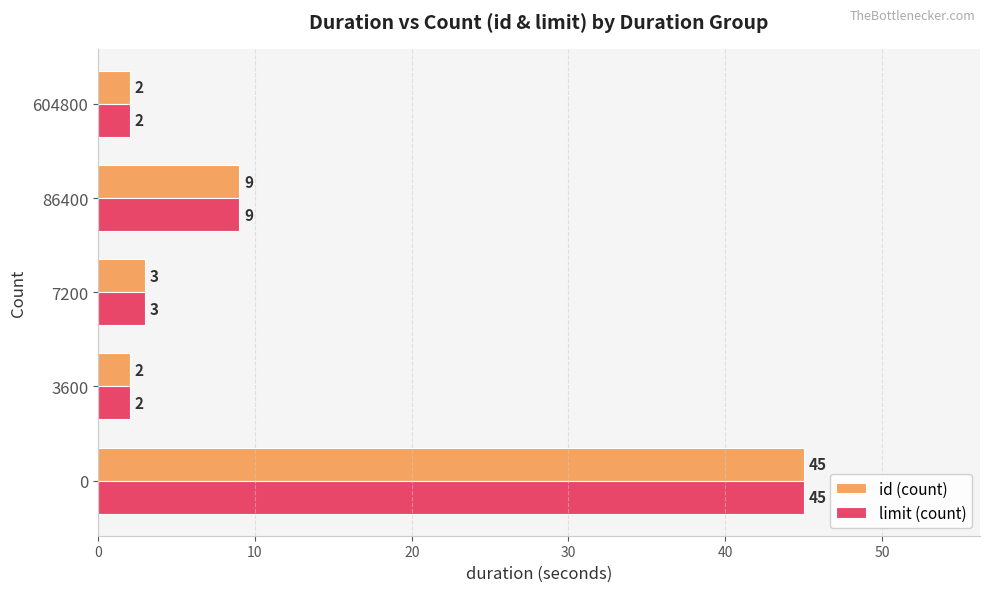

True or false: id (count) has a value of 4 at 86400.

False